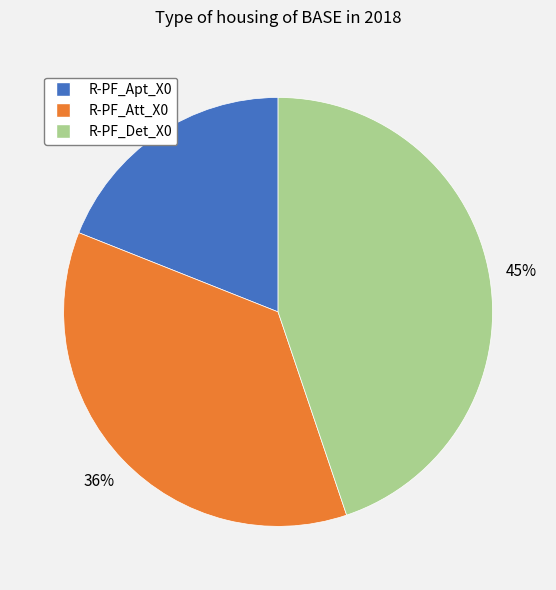

Combined, do R-PF_Det_X0 and R-PF_Apt_X0 account for over 50%?

Yes